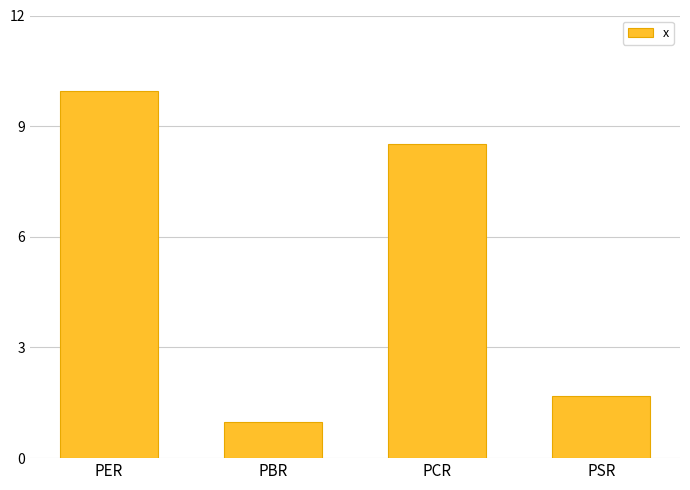

At which label is the value closest to 5?

PSR